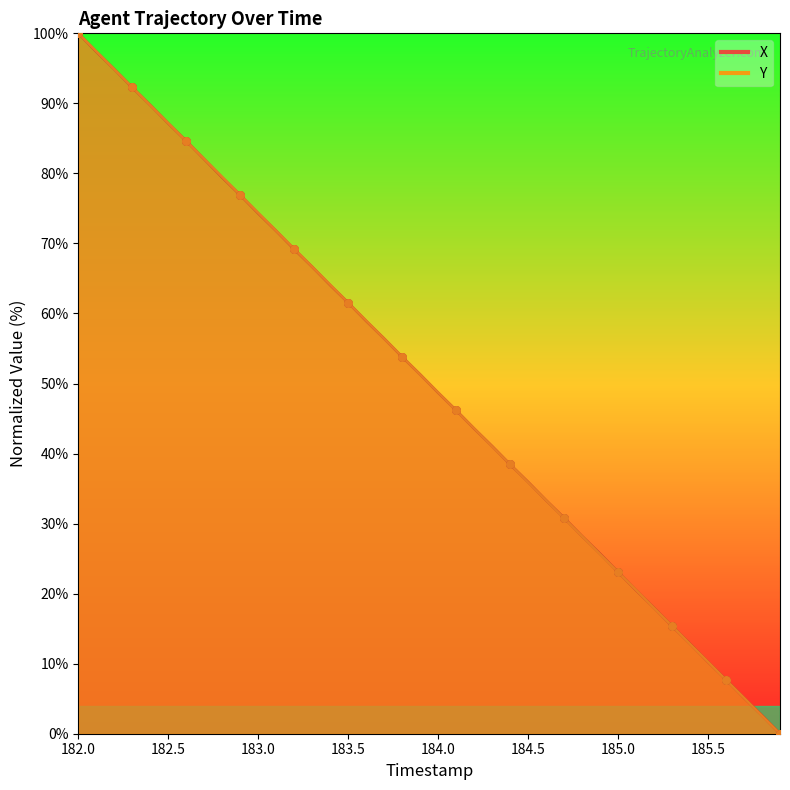

What are all the series names shown in the legend?

X, Y